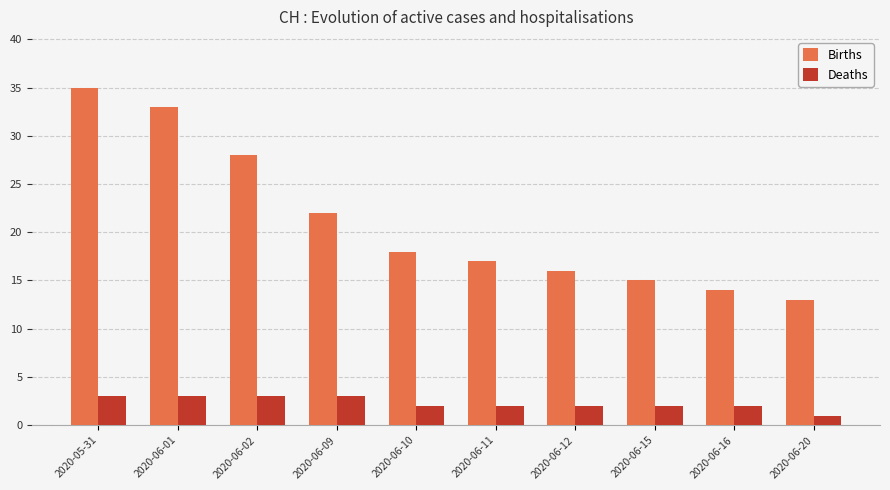

Is it true that Births equals 21 at 2020-06-16?

False